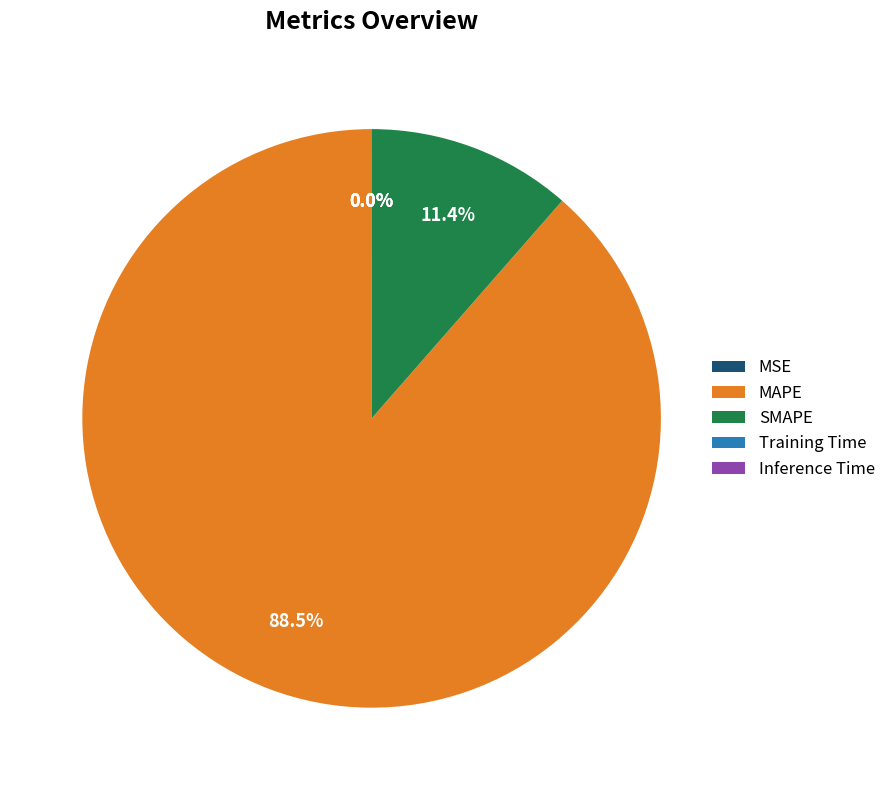

Combined, do SMAPE and MAPE account for over 50%?

Yes